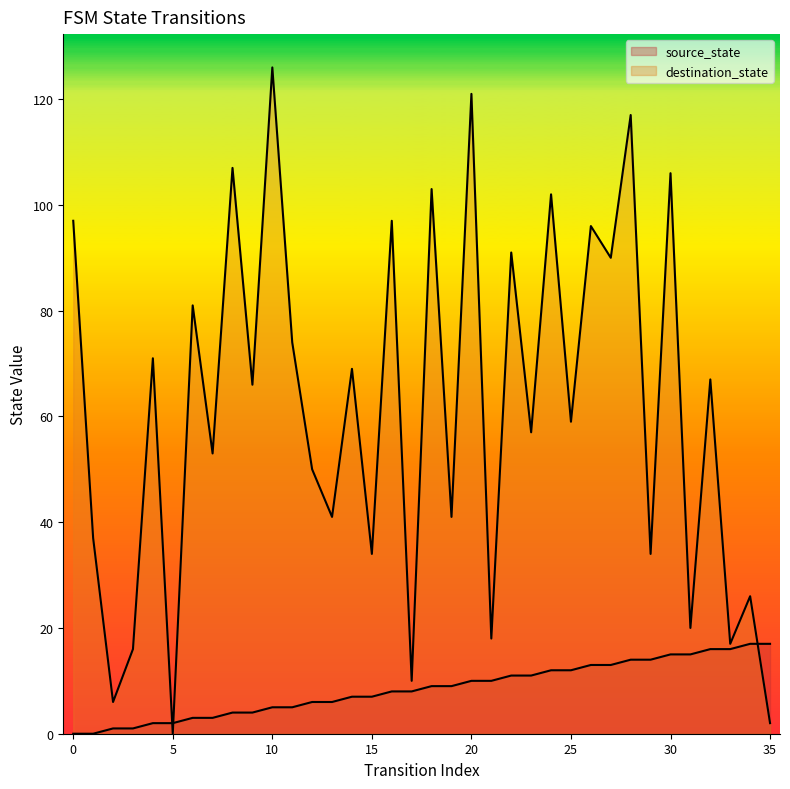

Rank the series by their average value, from lowest to highest.

source_state, destination_state